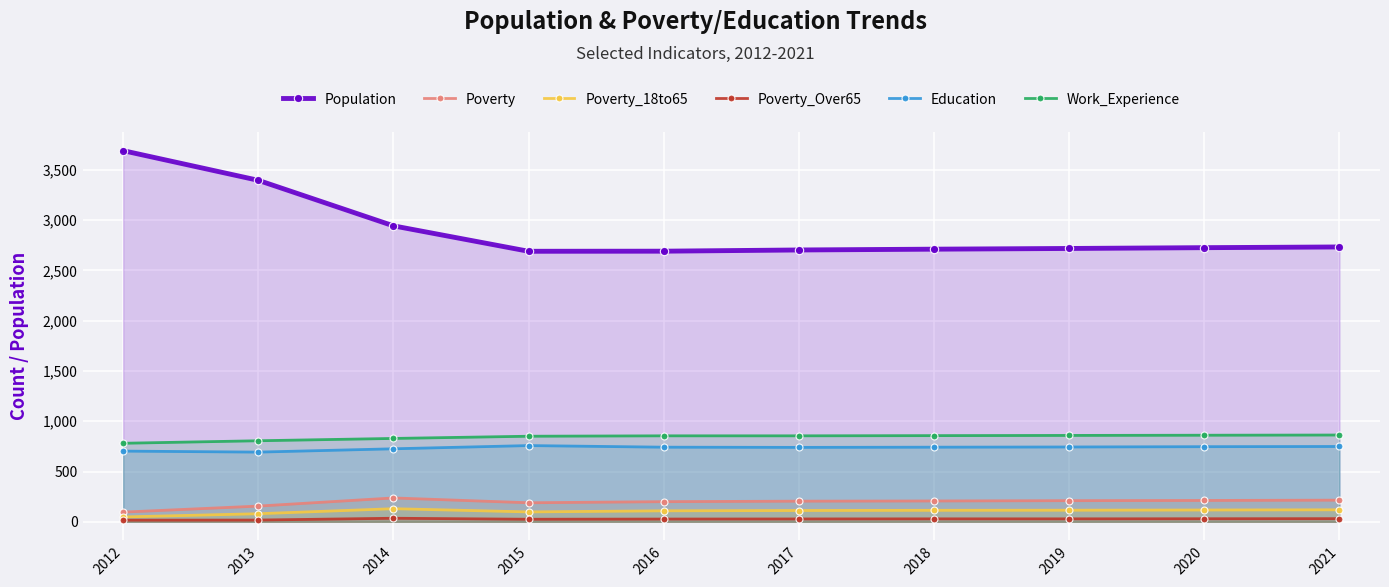

Count the number of categories in the chart.

10